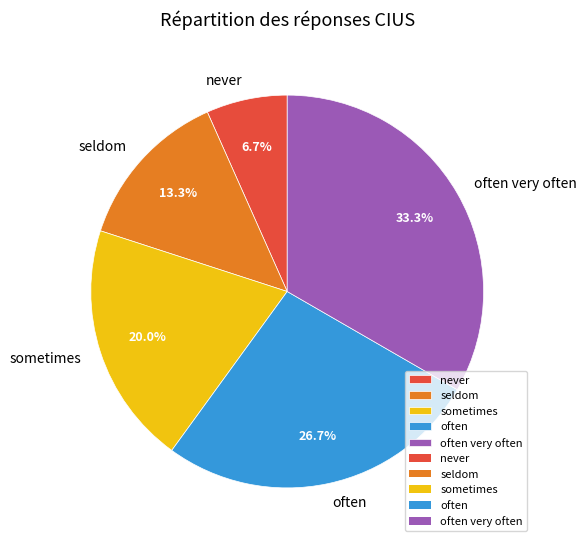

To the nearest percent, what is the combined percentage of never and seldom?

20%